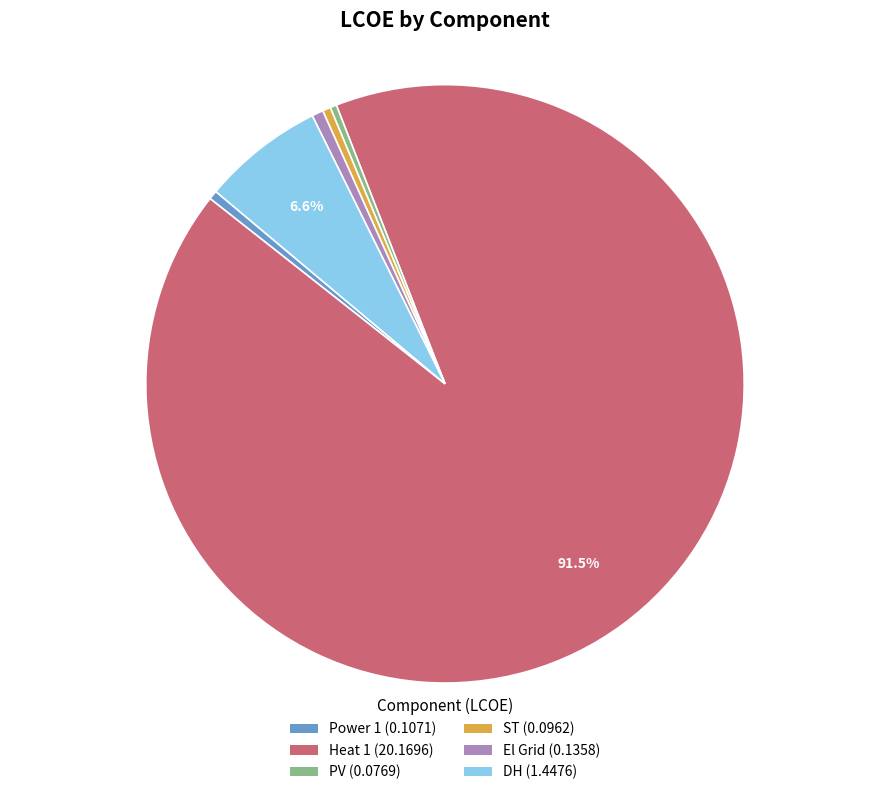

How many segments does this pie chart have?

6